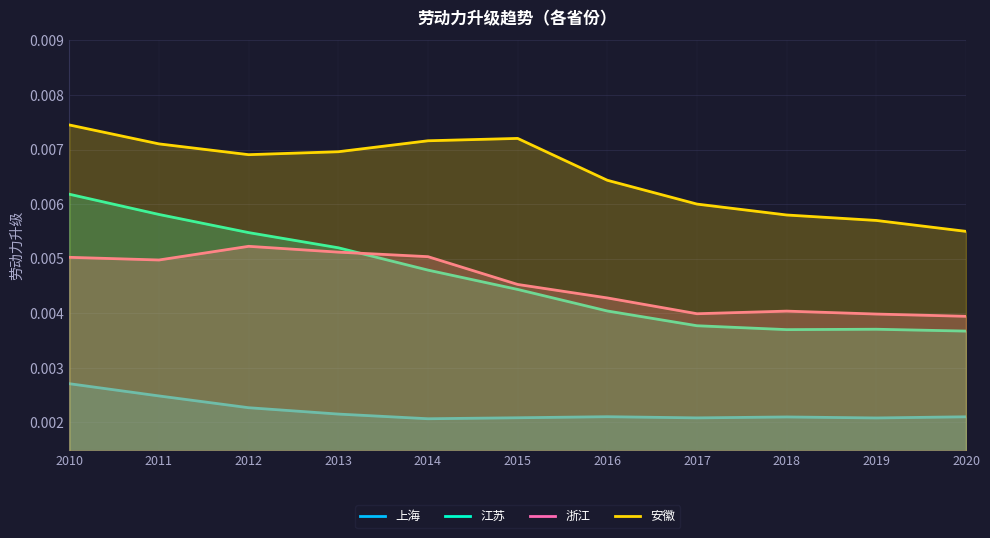

True or false: 江苏 and 上海 cross at least once.

False